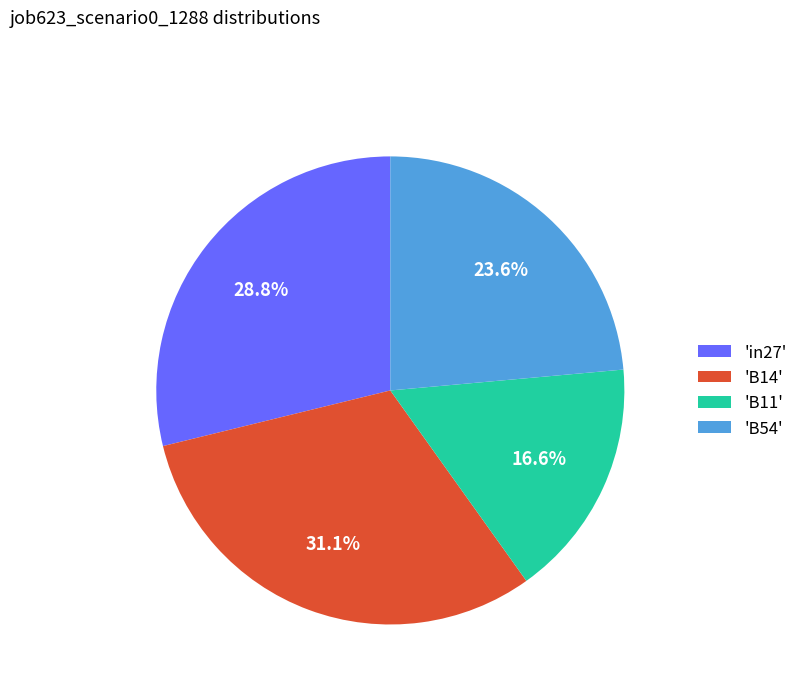

Do 'B14' and 'in27' together represent more than half of the pie?

Yes